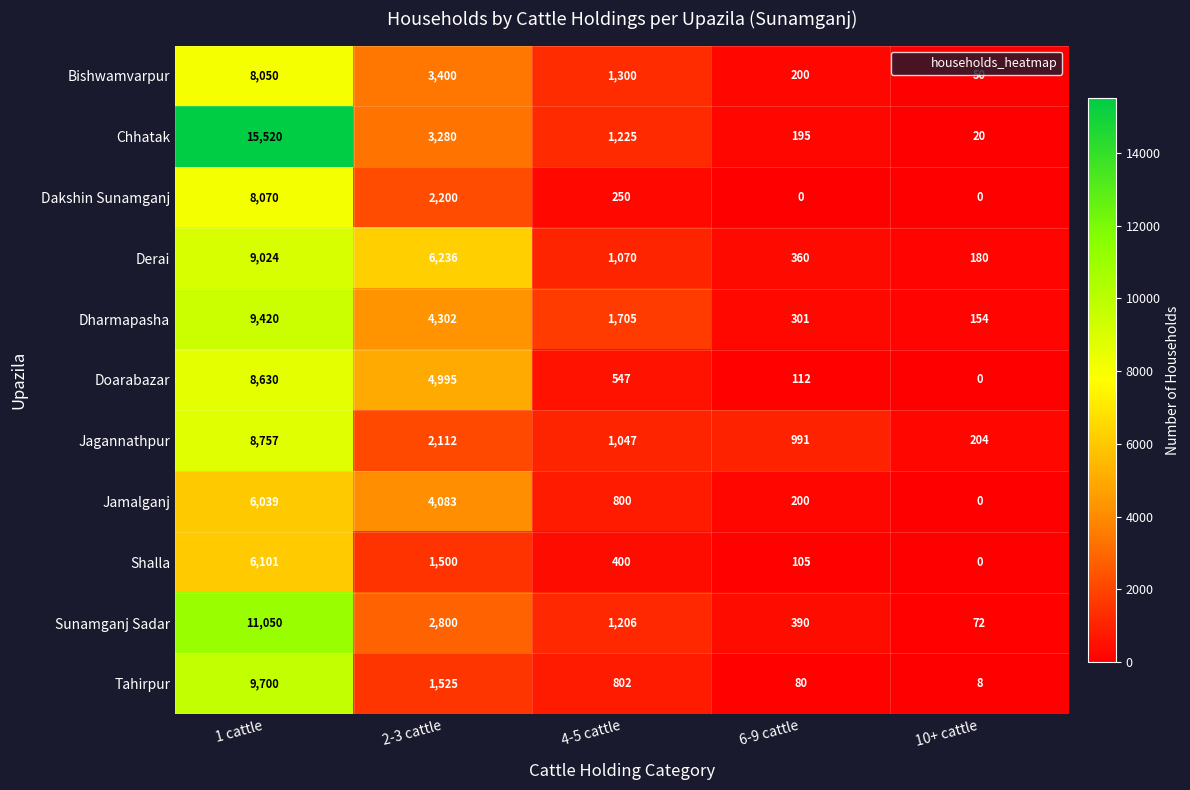

Which series changed the most between 6-9 cattle and 10+ cattle?

Jagannathpur